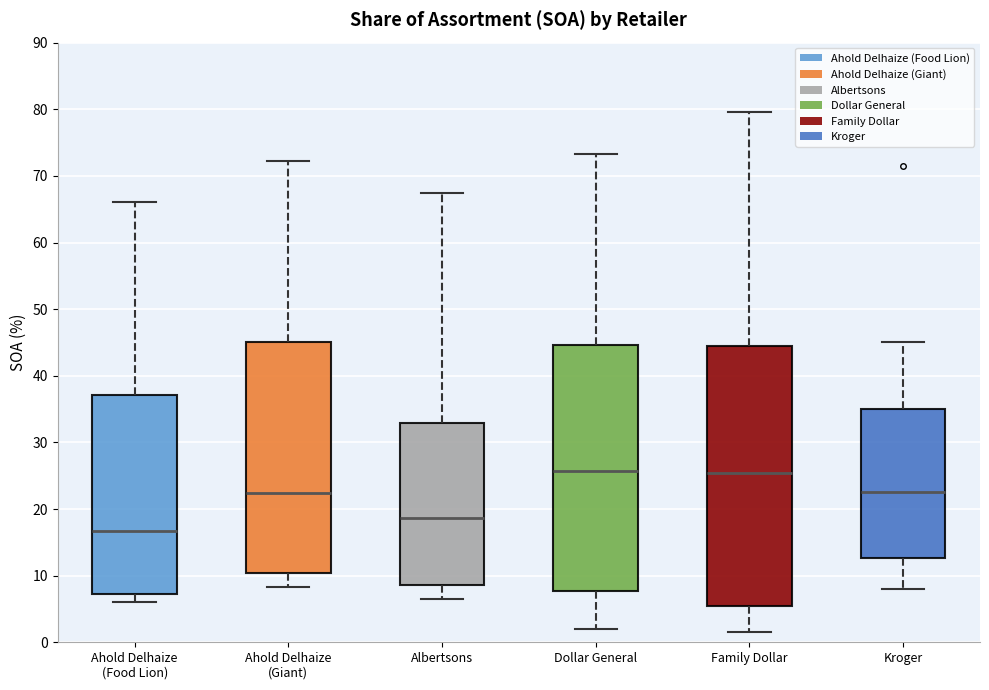

Reading left to right, read every box against the y-axis: the position of its median line, the range the box covers, and the ends of its whiskers. The values are not printed on the chart, so give them approximately, as read against the axis.

Ahold Delhaize (Food Lion): median 17, box 7 to 37, whiskers 6 to 66
Ahold Delhaize (Giant): median 22, box 10 to 45, whiskers 8 to 72
Albertsons: median 19, box 9 to 33, whiskers 6 to 67
Dollar General: median 26, box 8 to 45, whiskers 2 to 73
Family Dollar: median 25, box 5 to 44, whiskers 2 to 80
Kroger: median 23, box 13 to 35, whiskers 8 to 45